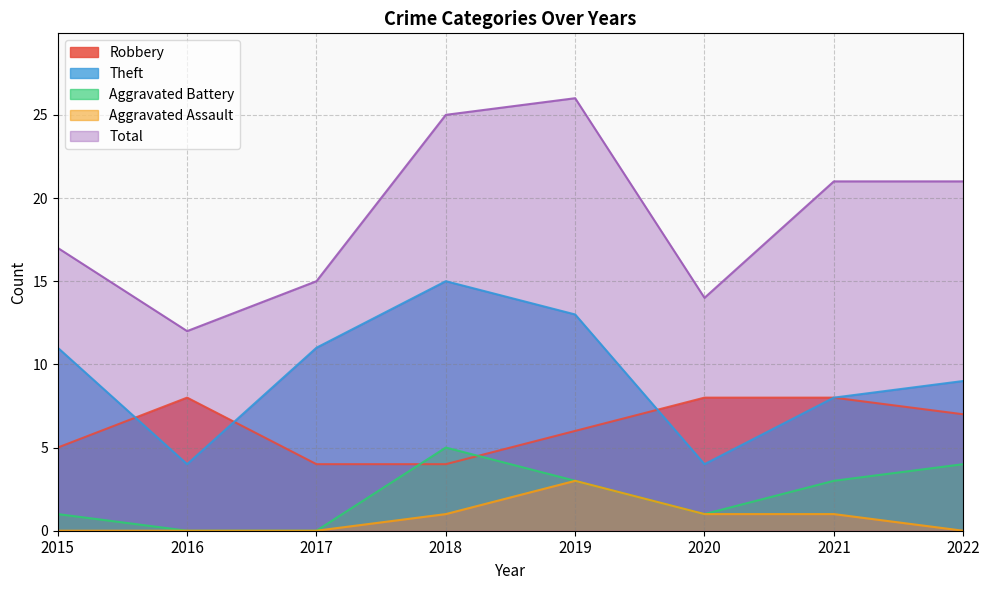

Does the chart have visible grid lines?

Yes